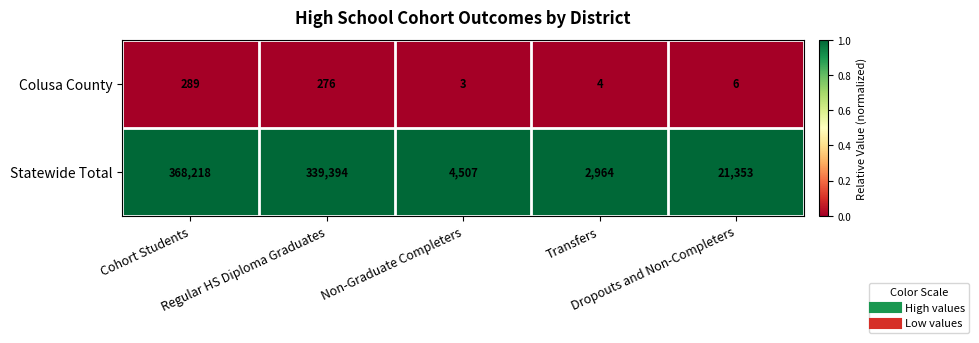

Which series has the widest spread of values?

Statewide Total